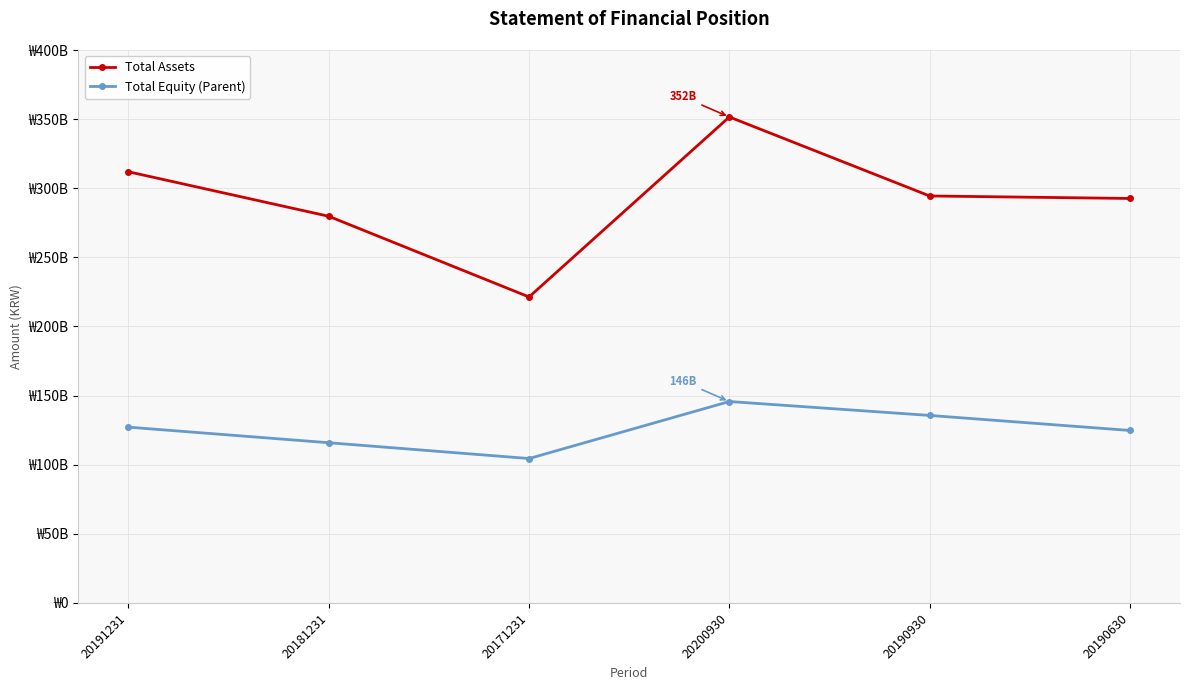

What is the value of the Total Assets point at the 3rd from the left?

221346639857